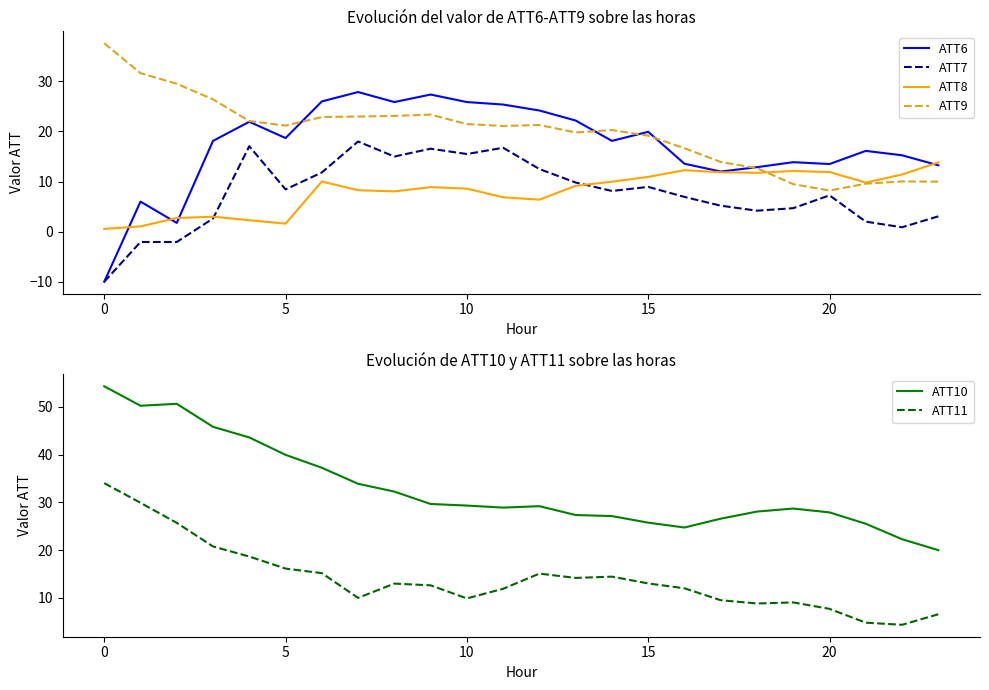

What is the label of the 17th point from the left?

16